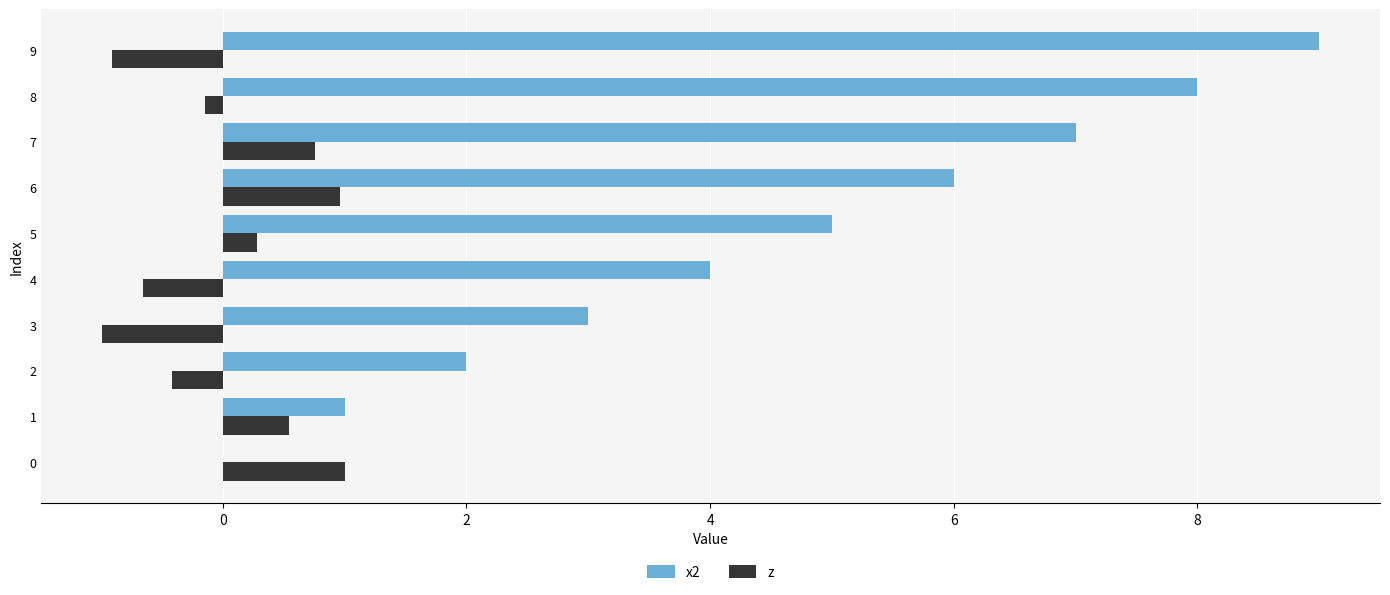

At which label is z closest to 0?

8